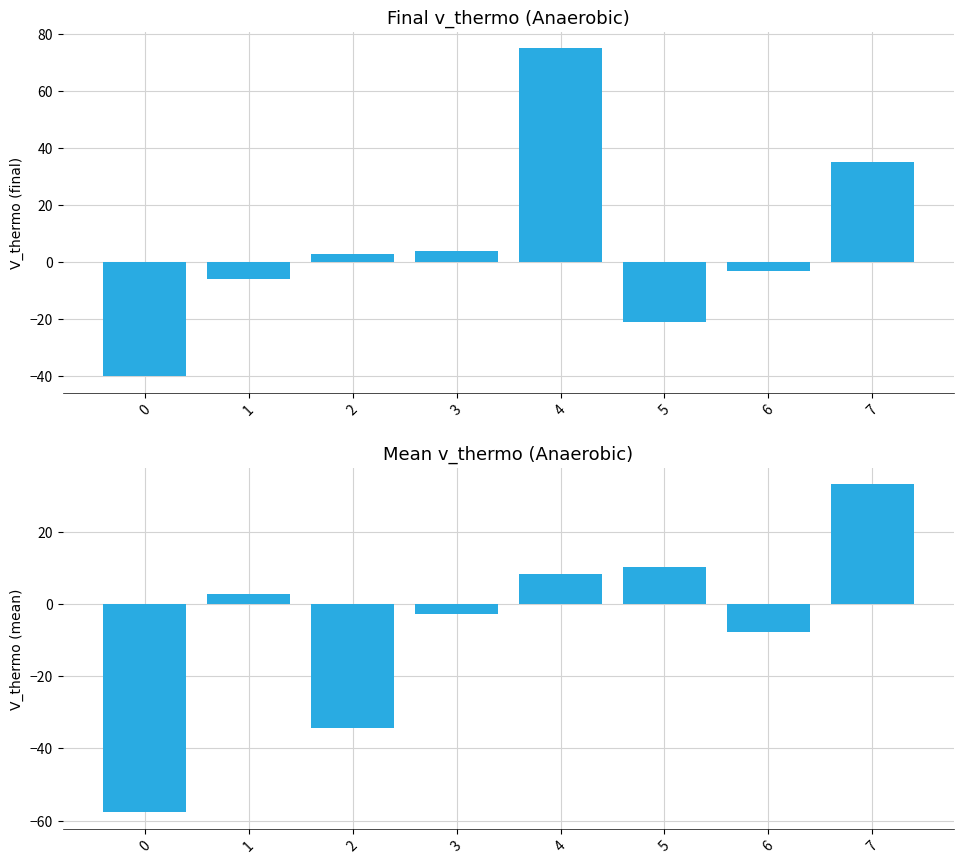

Reading right to left, list all the values displayed in this chart.

col_13: 35.0	-3.0	-21.0	75.0	4.0	3.0	-6.0	-40.0
col_42: 33.2	-7.8	10.2	8.5	-2.8	-34.2	2.8	-57.8